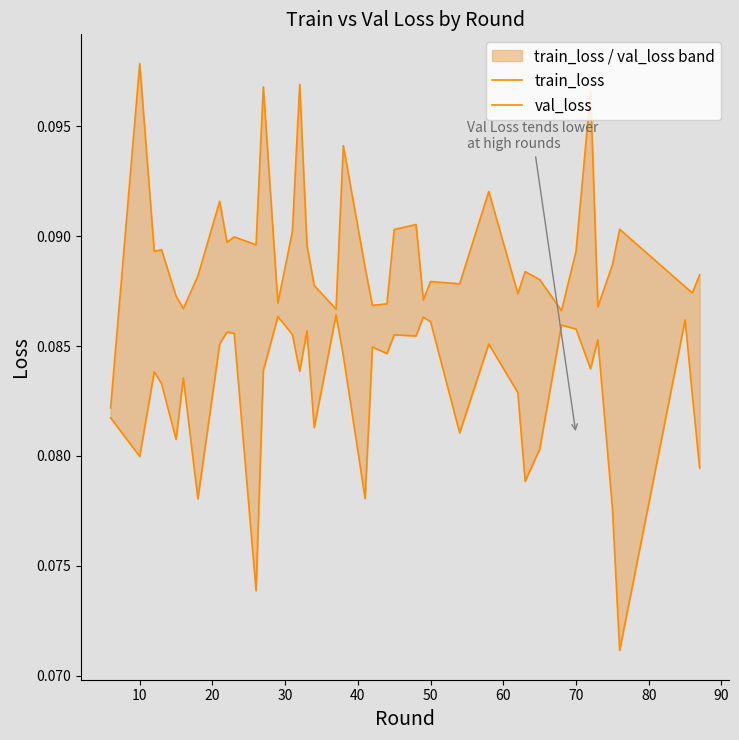

Is the value of val_loss at 0 greater than the value of train_loss at 24?

No